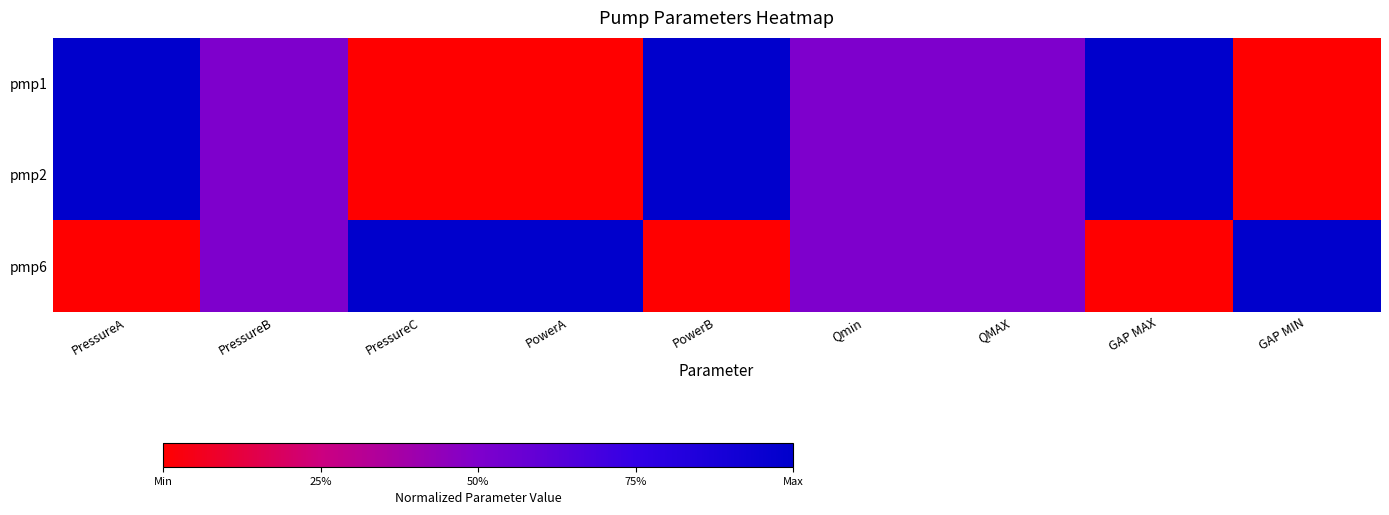

Between PowerB and PowerA, which is larger?

PowerB